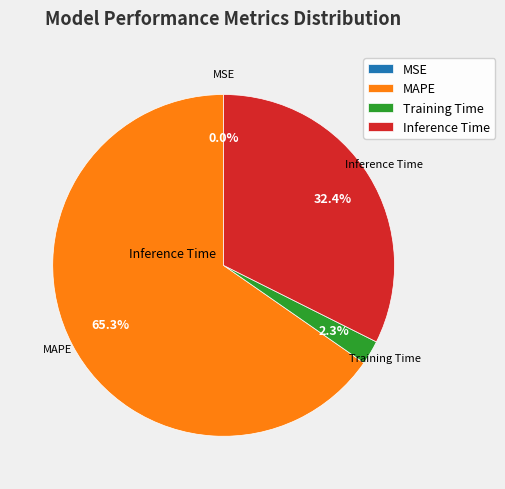

Does MAPE represent more than half of the total?

Yes